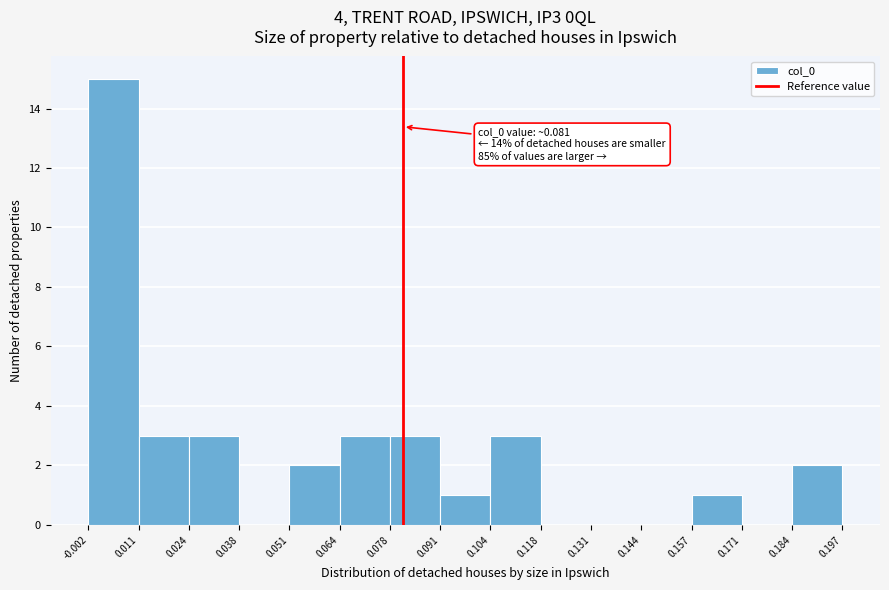

Over which range of the x-axis is the bar tallest?

-0.002 to 0.011